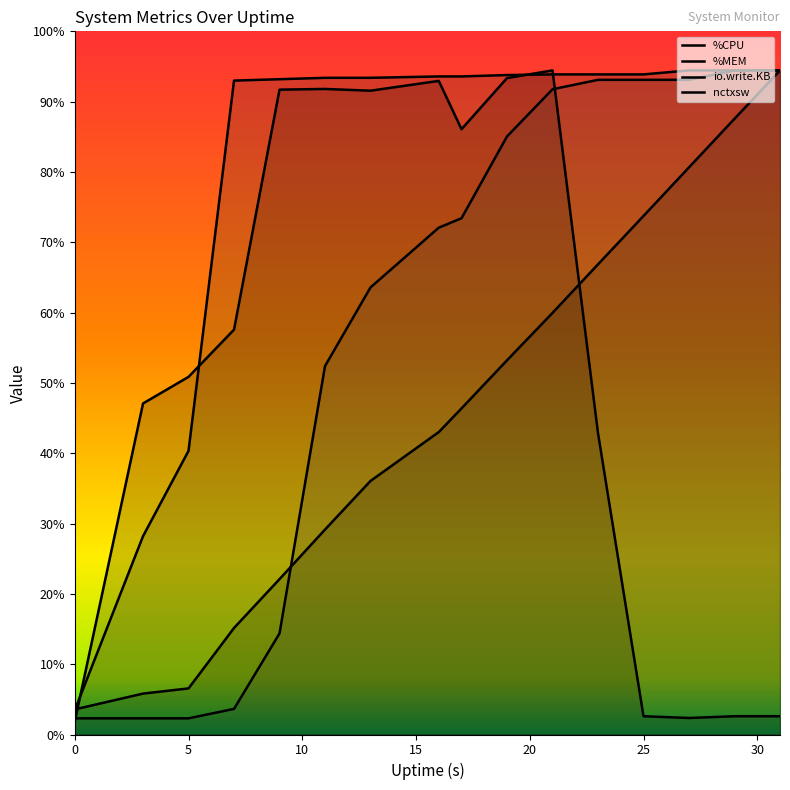

What is the difference between the nctxsw values at 27 and 31?

372.3